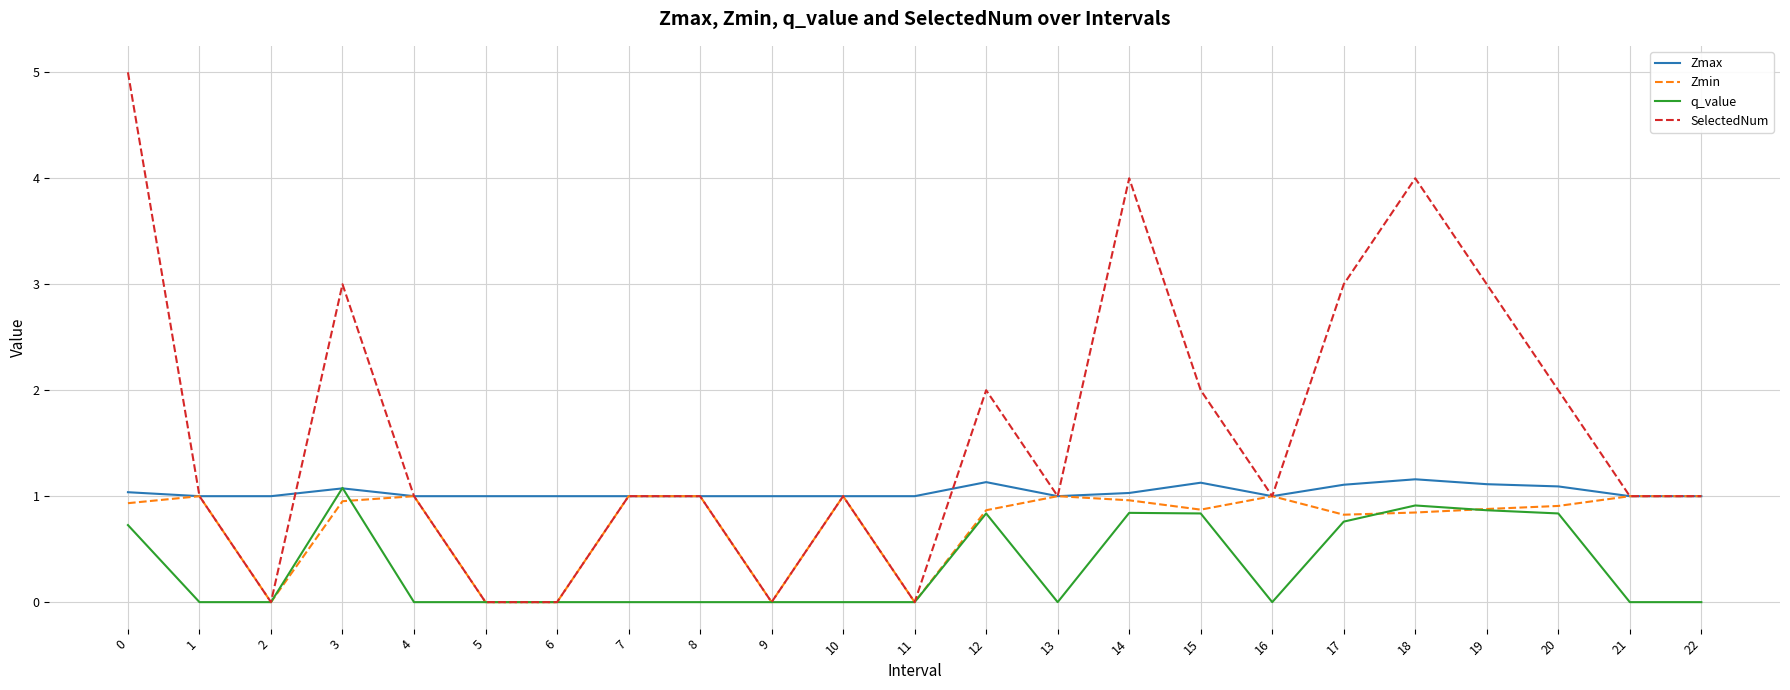

What is the spread (max minus min) of values at 18?

3.2